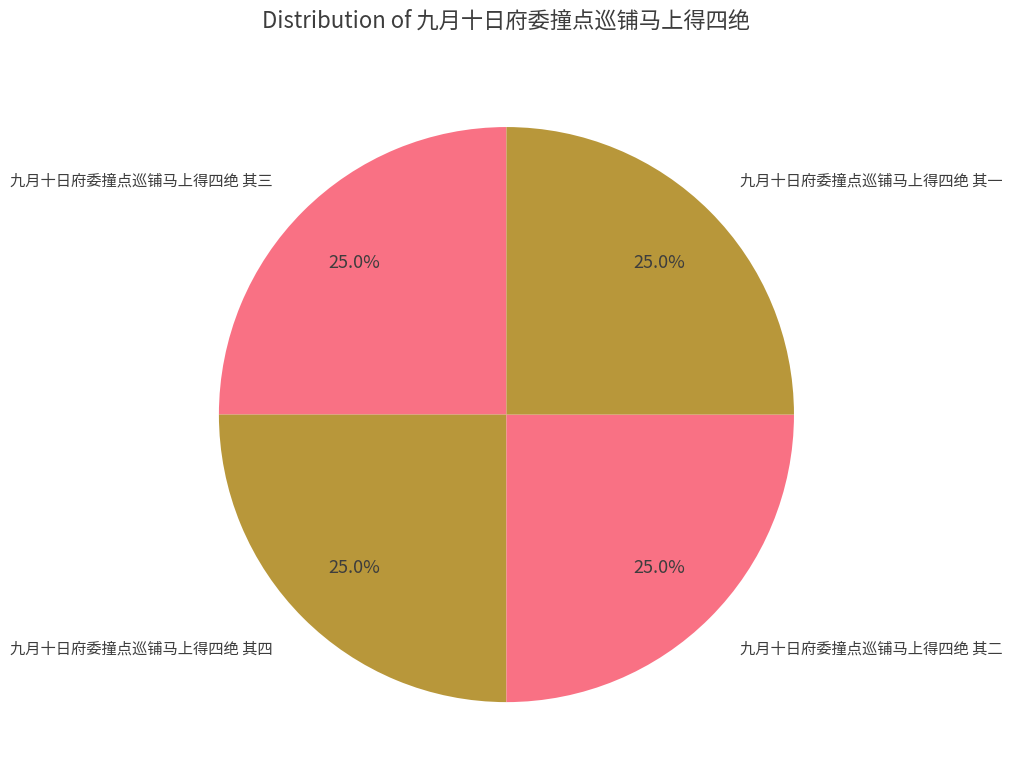

Count the number of slices in the pie.

4